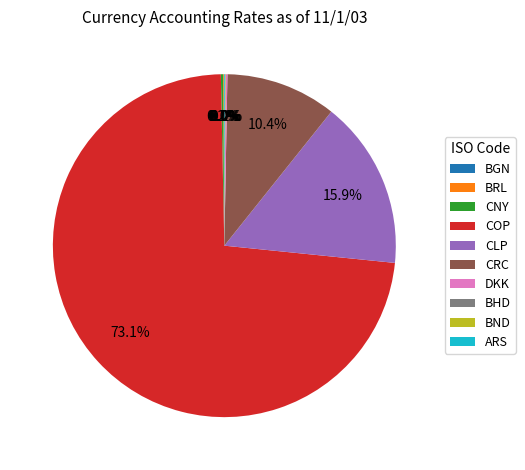

Which slice is the largest?

COP